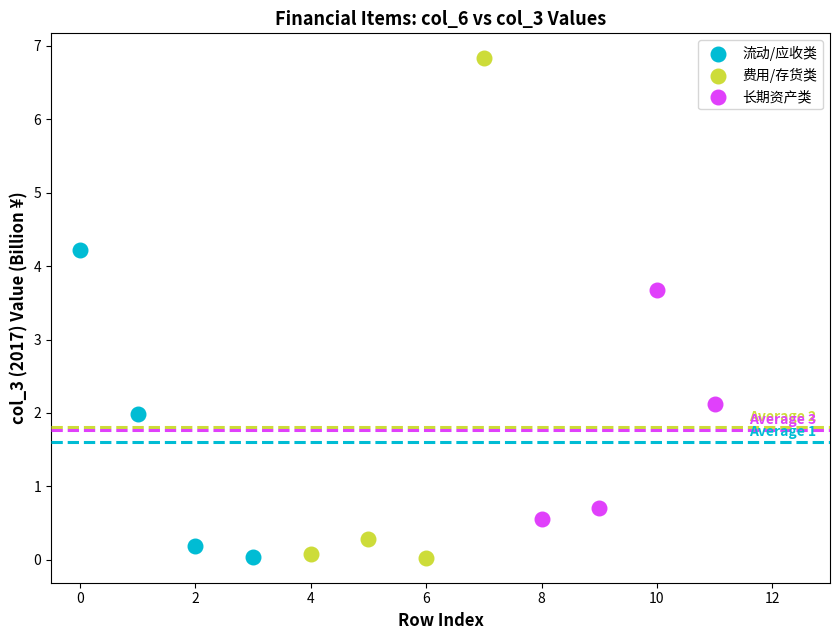

Which series has the largest Y range (max minus min)?

费用/存货类